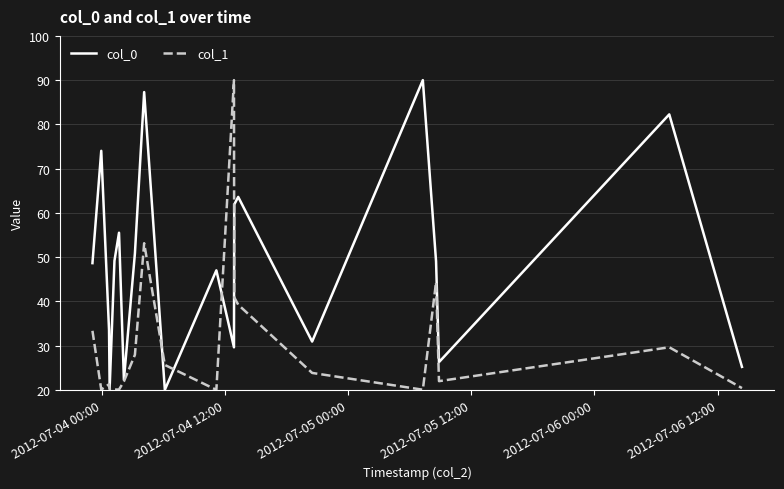

What is the maximum value shown in the chart?

90.0